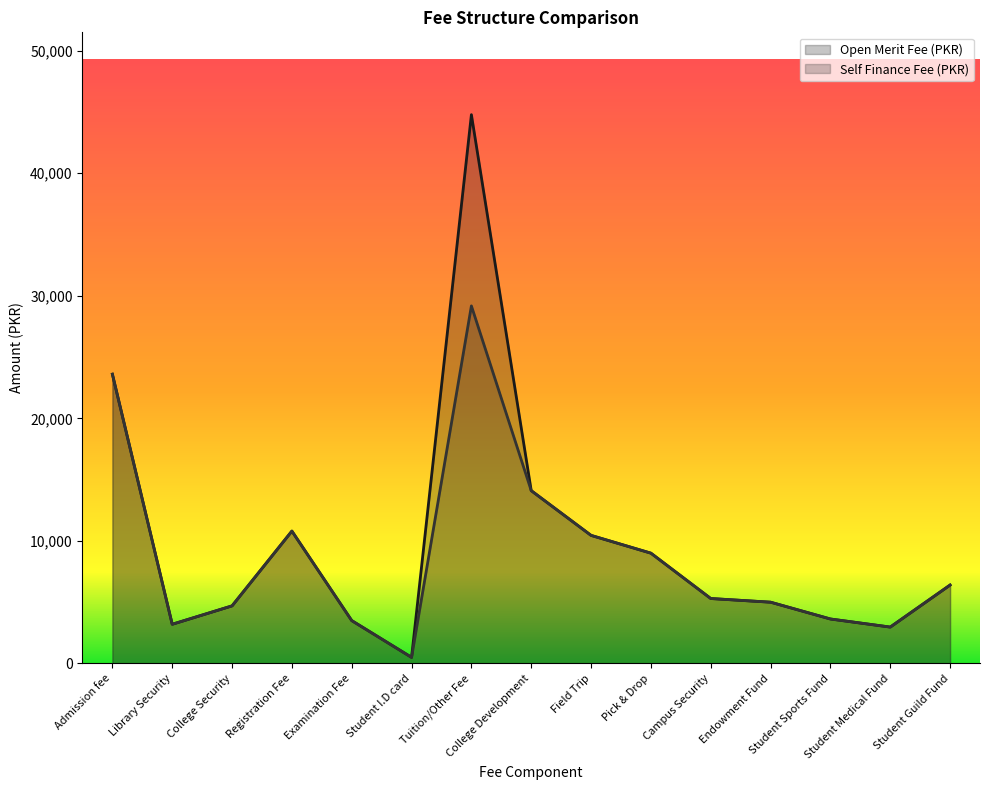

Which series changed the most between College Security and Tuition/Other Fee?

Open Merit Fee (PKR) (line)